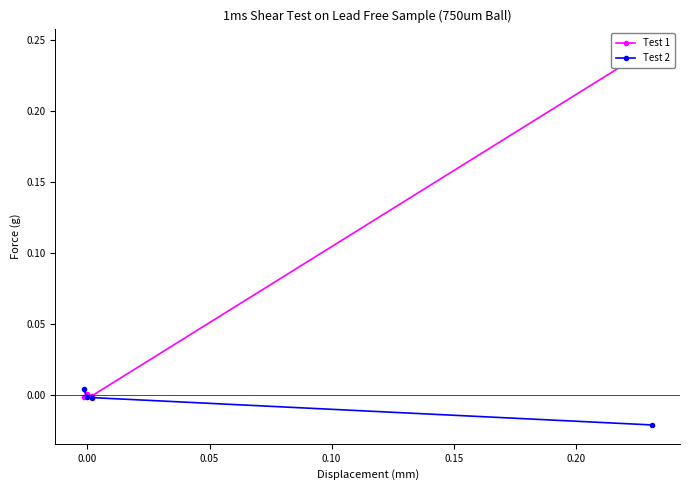

True or false: Test 2 has more than 2 points higher than both neighbors.

False